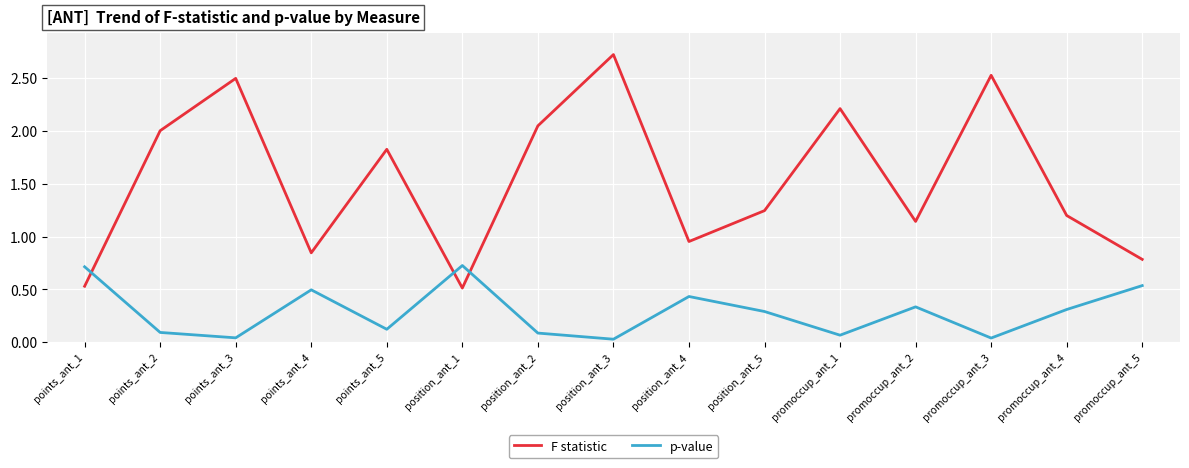

List the series in order of their overall mean, lowest first.

p-value, F statistic